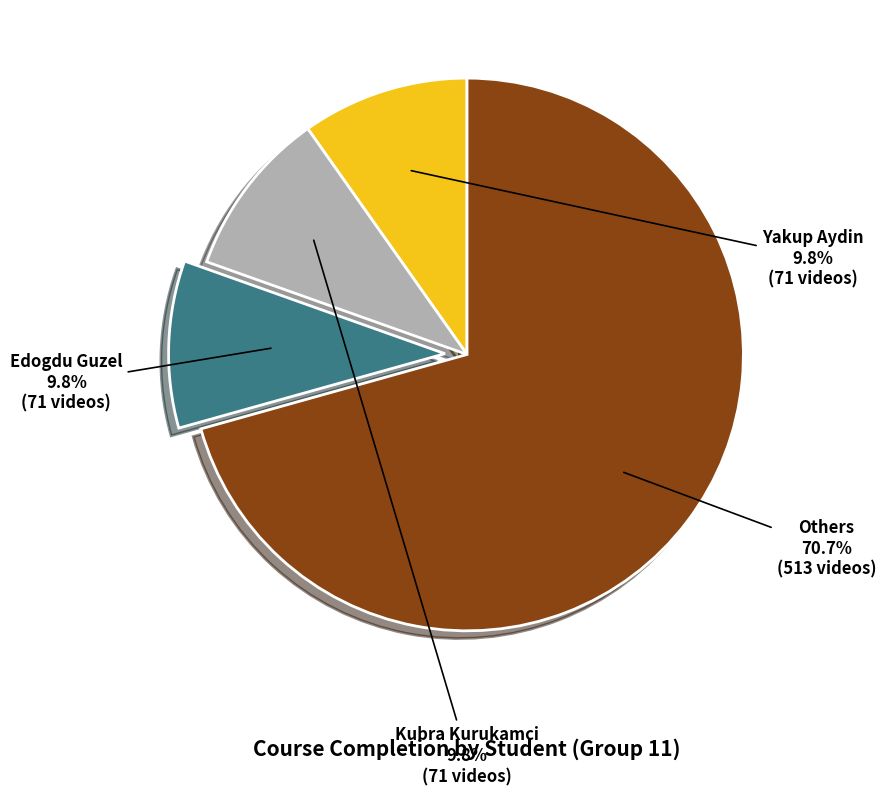

Which slice is the largest?

Others